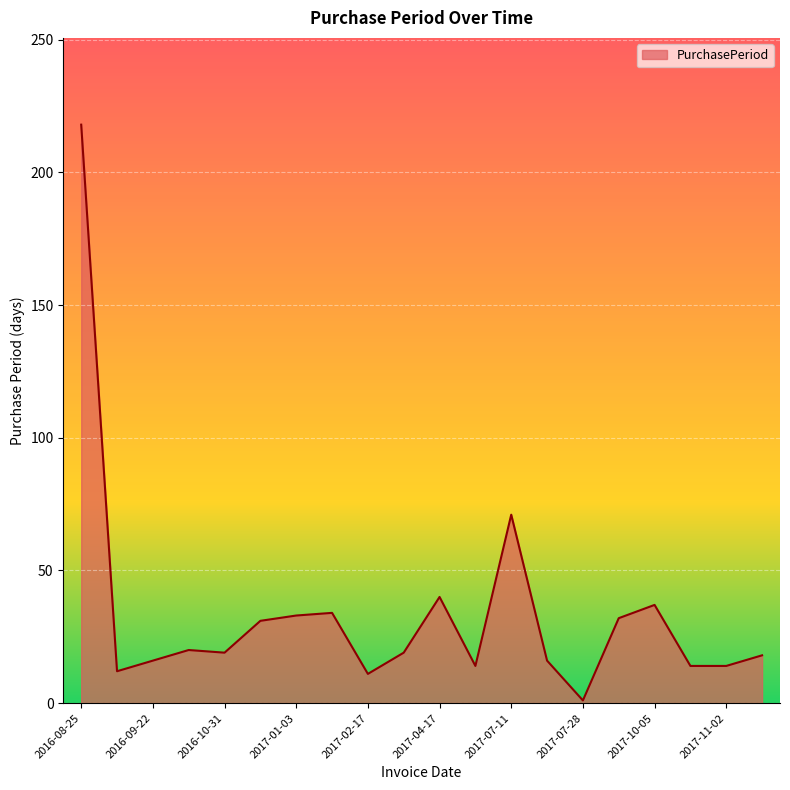

Count the number of categories in the chart.

20